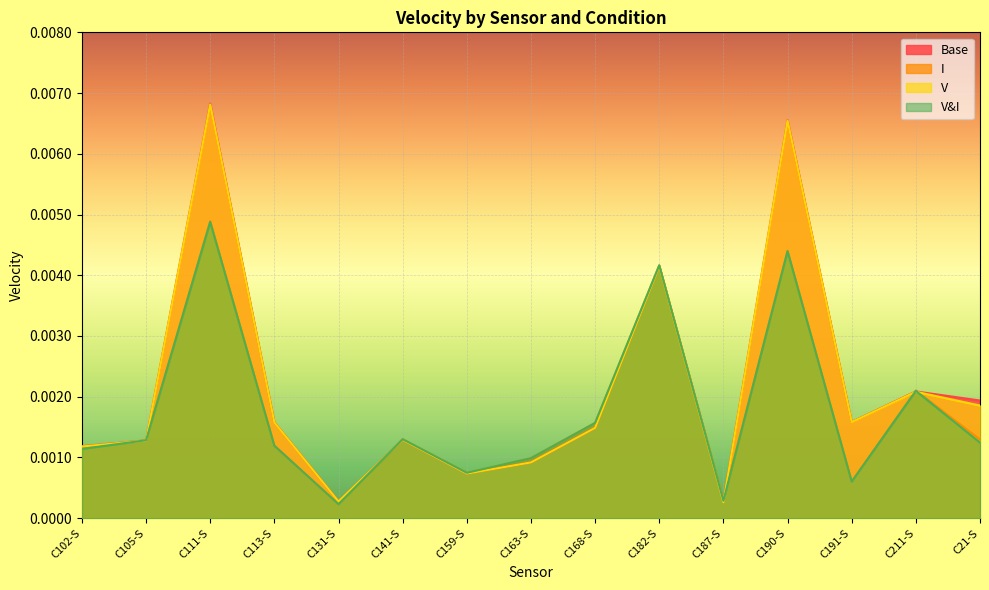

At which category is the sum across all series the highest?

C111-S